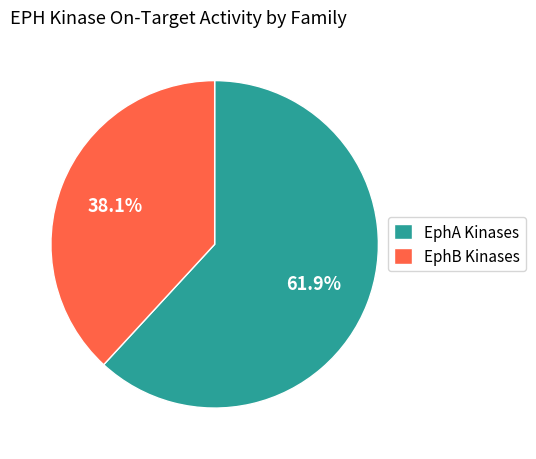

Which slice is the smallest?

EphB Kinases